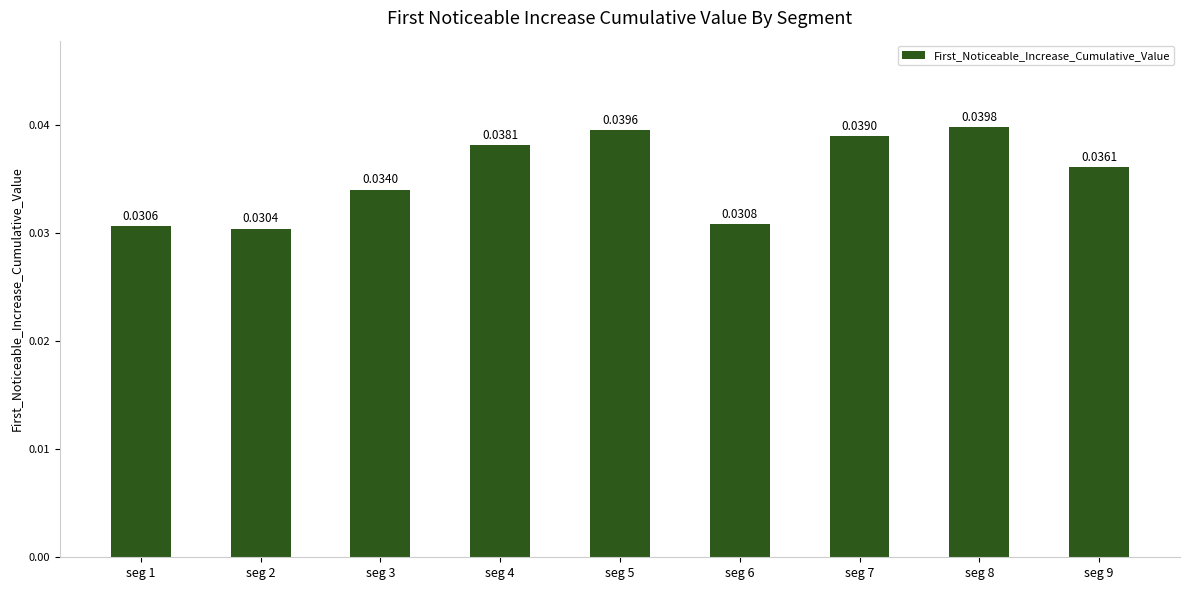

How many series are shown in this chart?

1